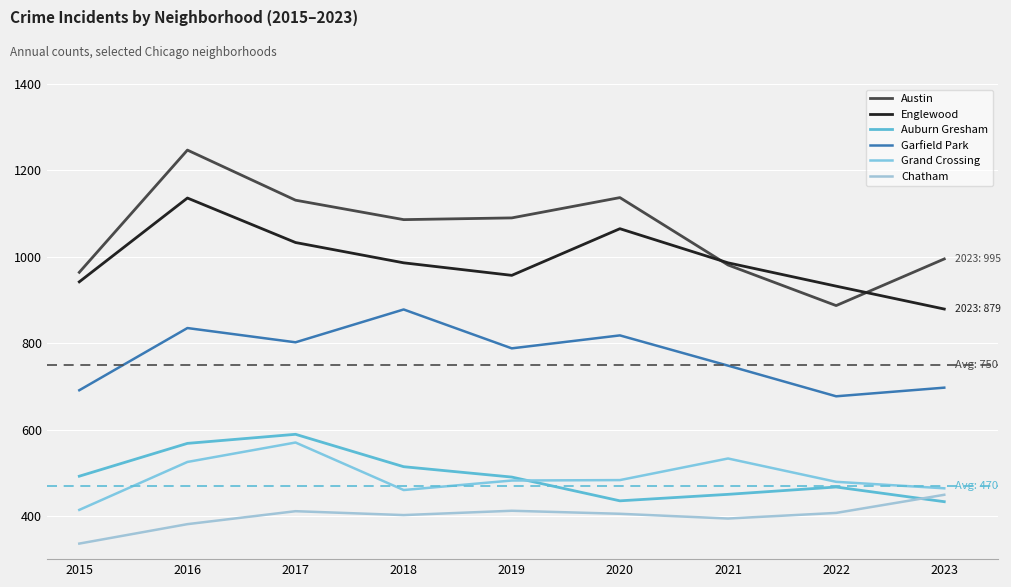

What is the value of the Chatham point at the 3rd from the left?

411